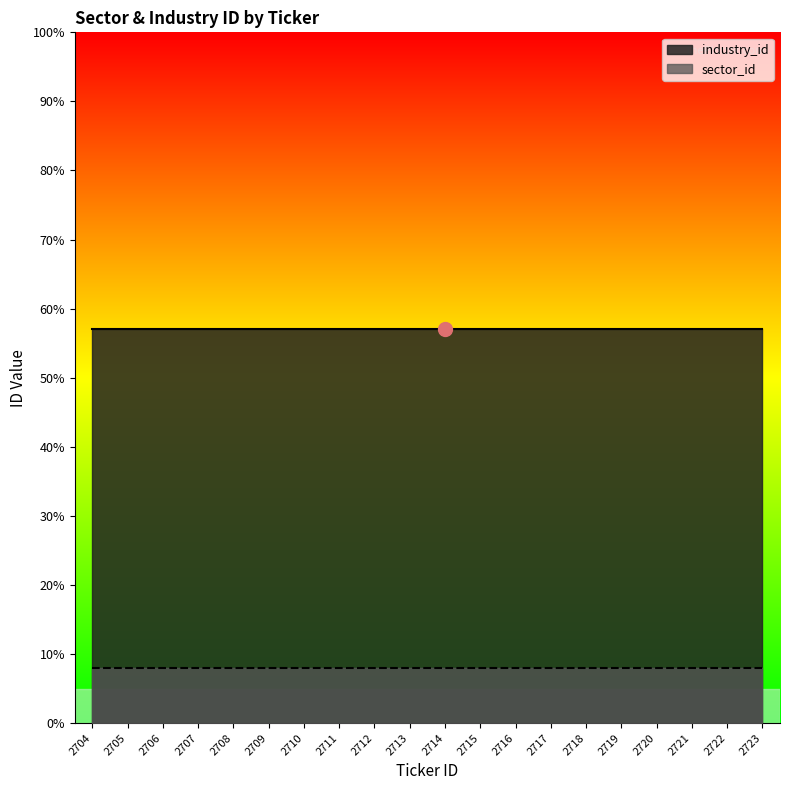

Rank the series at 2723 from highest to lowest value.

industry_id, sector_id